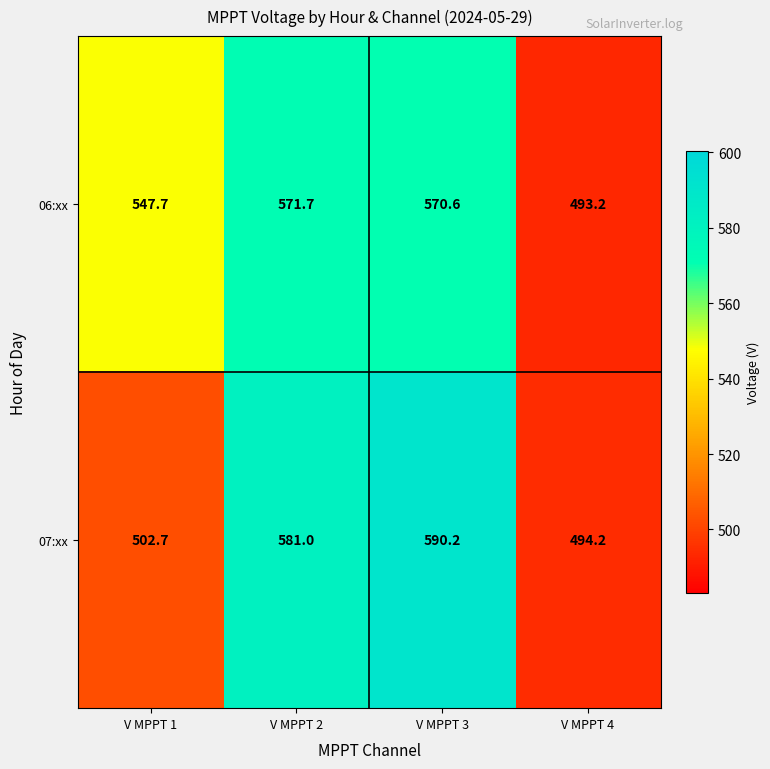

Is it true that 06:xx equals 493.2 at V MPPT 4?

True